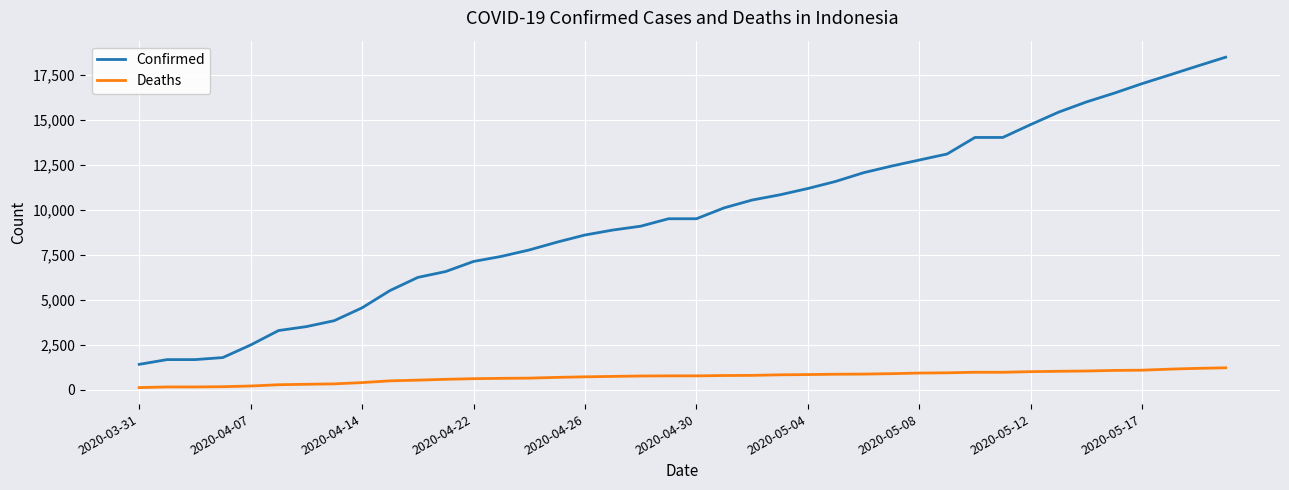

What is the difference between the second highest and second lowest values in the Deaths series?

1034